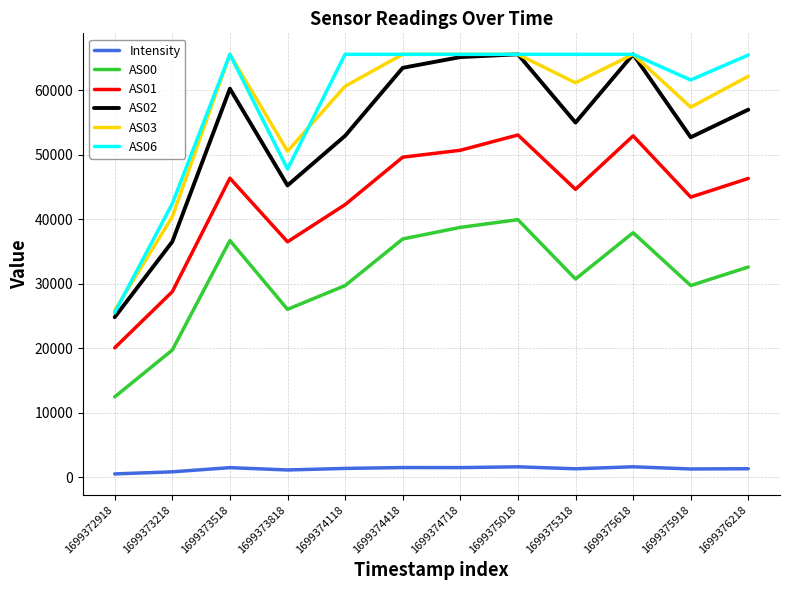

Which series has the largest range (max minus min)?

AS02